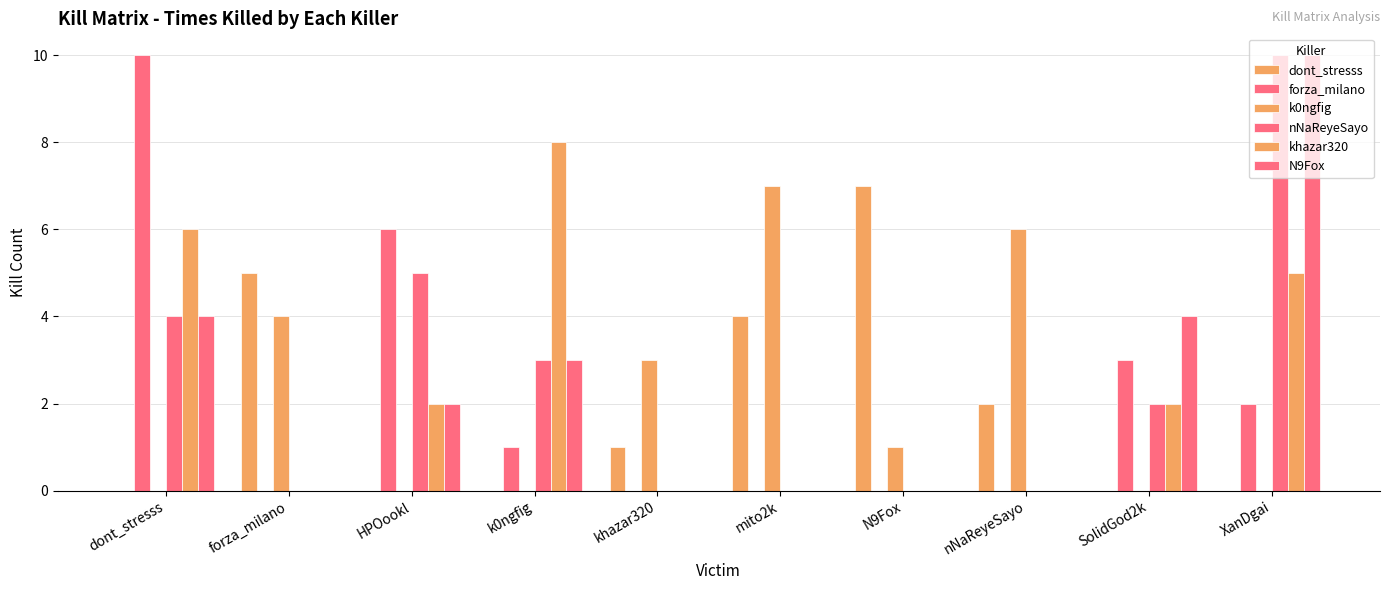

At which category is the sum across all series the highest?

XanDgai